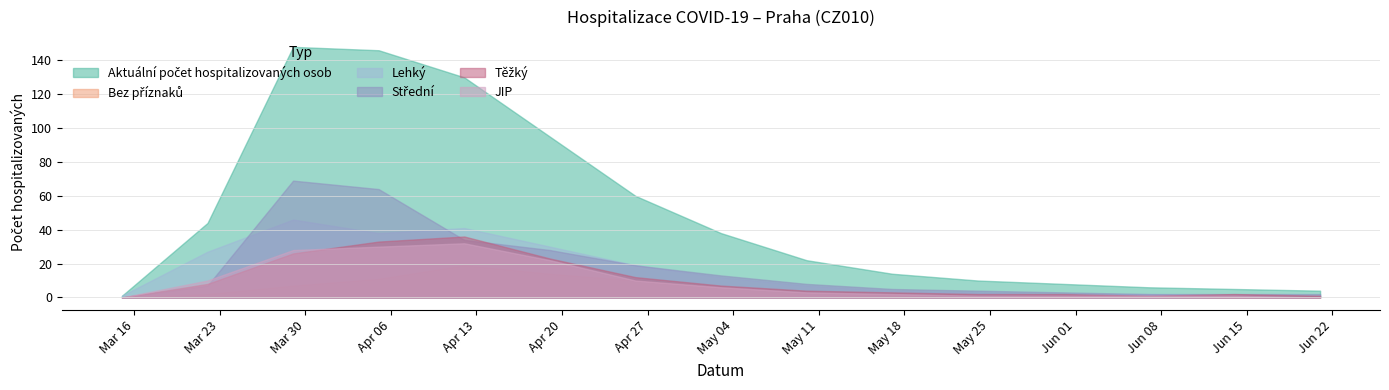

Which series has the largest range (max minus min)?

Aktuální počet hospitalizovaných osob